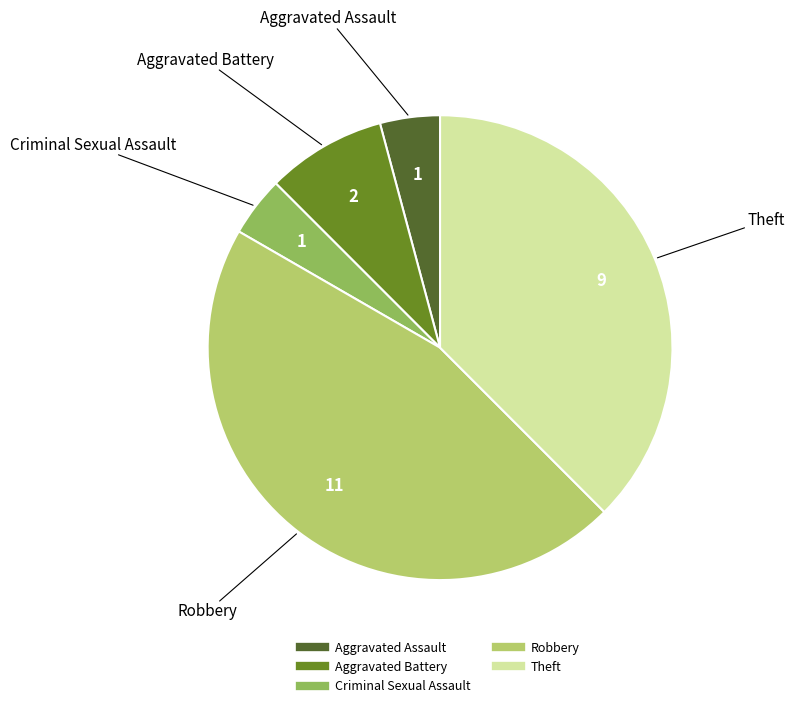

How many slices are in this pie chart?

5